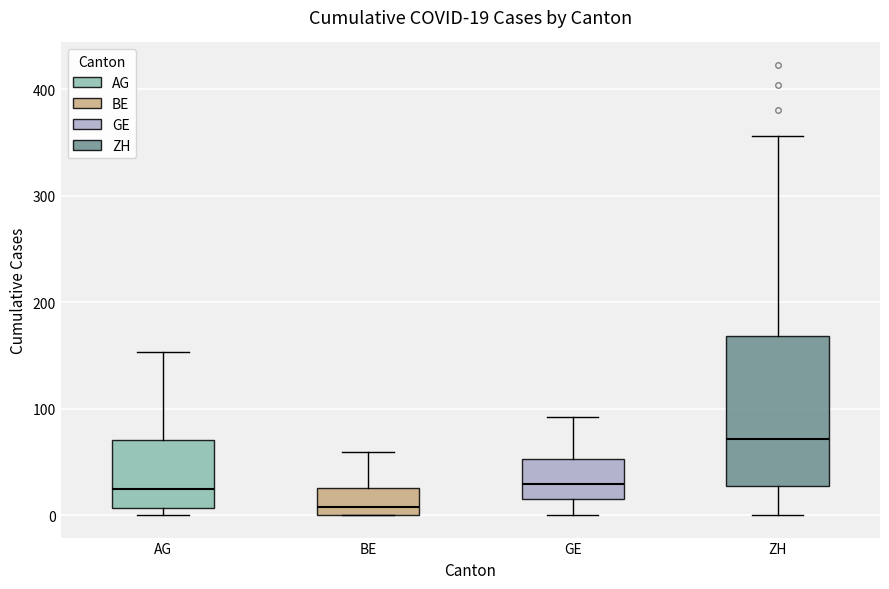

Which box has the lowest median line?

BE